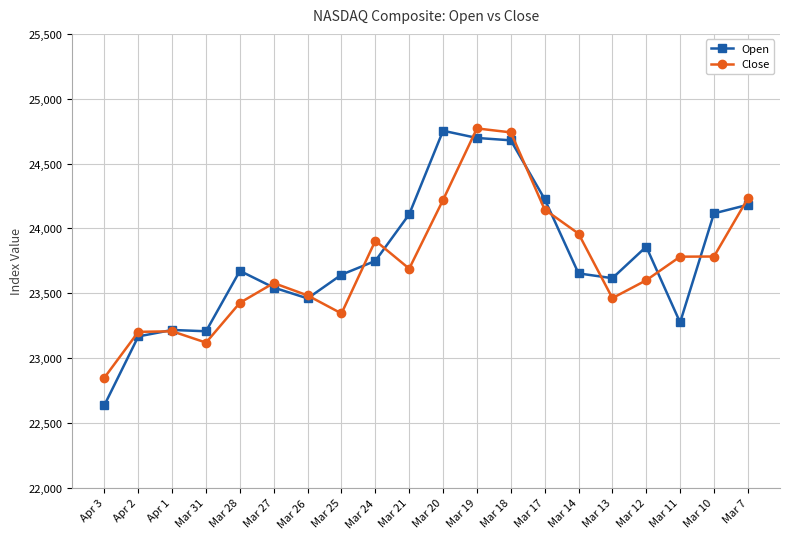

The Open series shows 23672.8 at Mar 28. True or false?

True